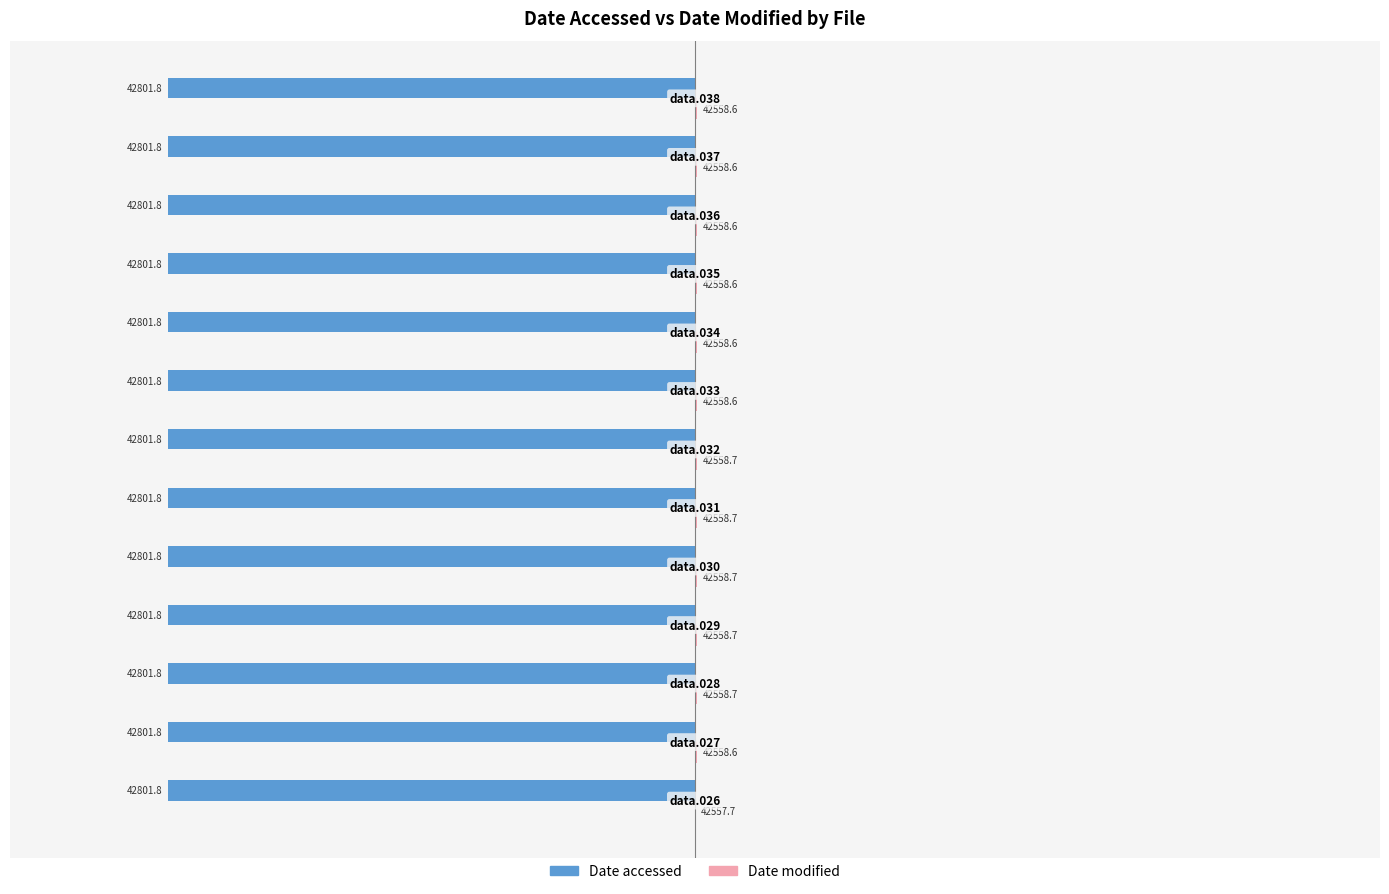

How many series are shown in this chart?

2